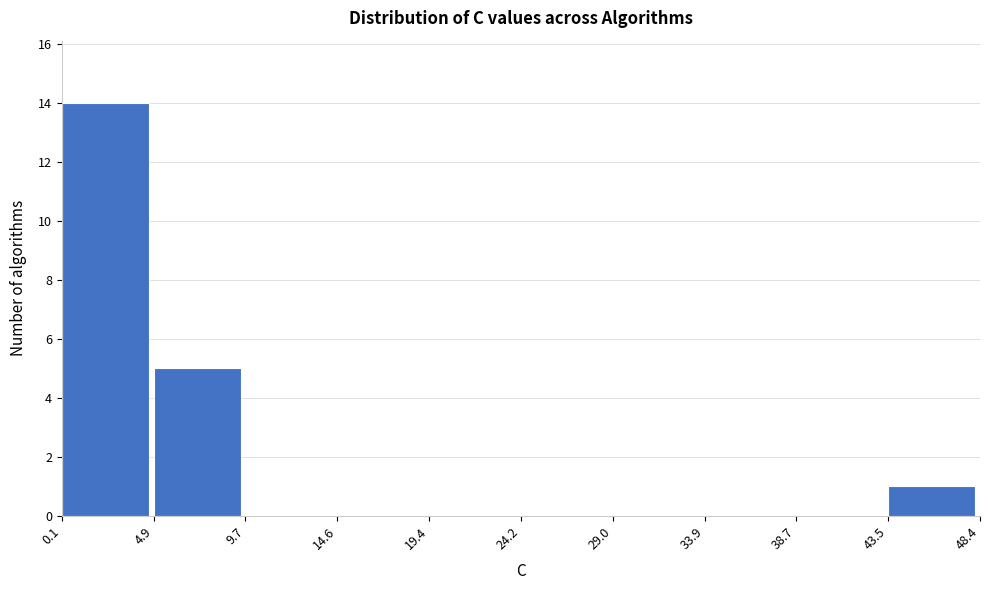

Which range on the x-axis has the tallest bar?

0.1 to 4.9